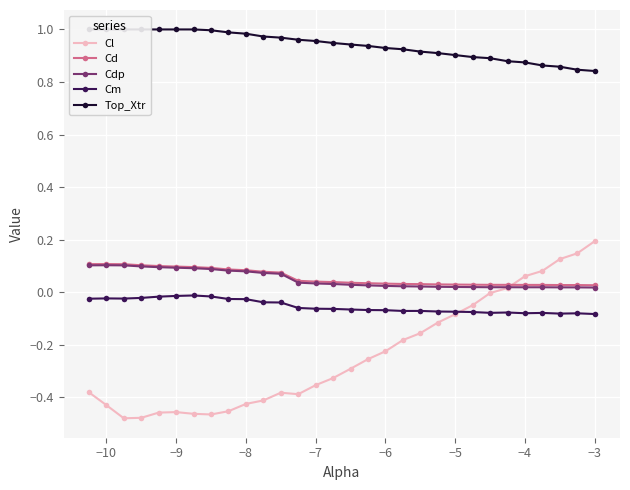

True or false: Cd and Cm cross at least once.

False